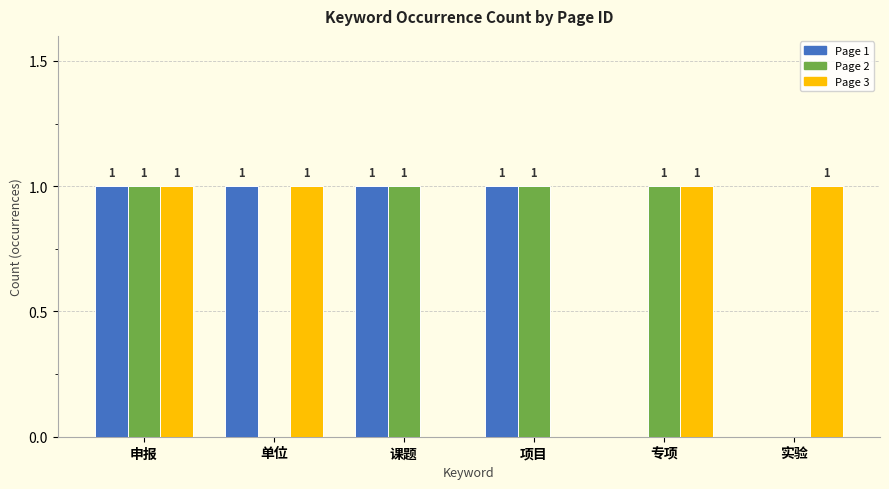

At which category is the sum across all series the highest?

申报